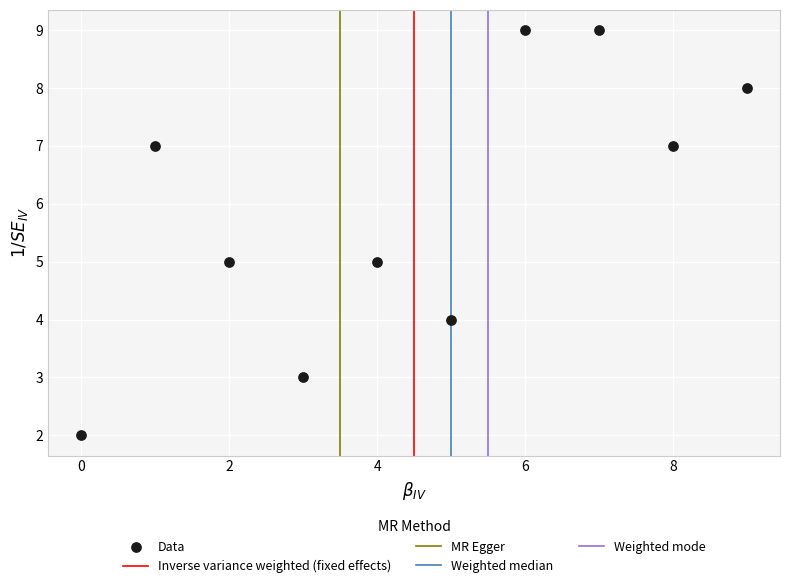

What is the range of Y values (max minus min)?

7